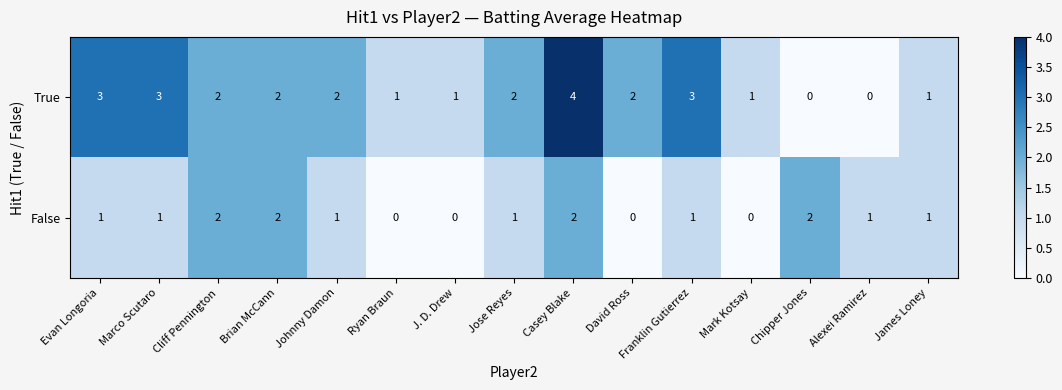

Between Cliff Pennington and Chipper Jones, which series saw the biggest shift?

True